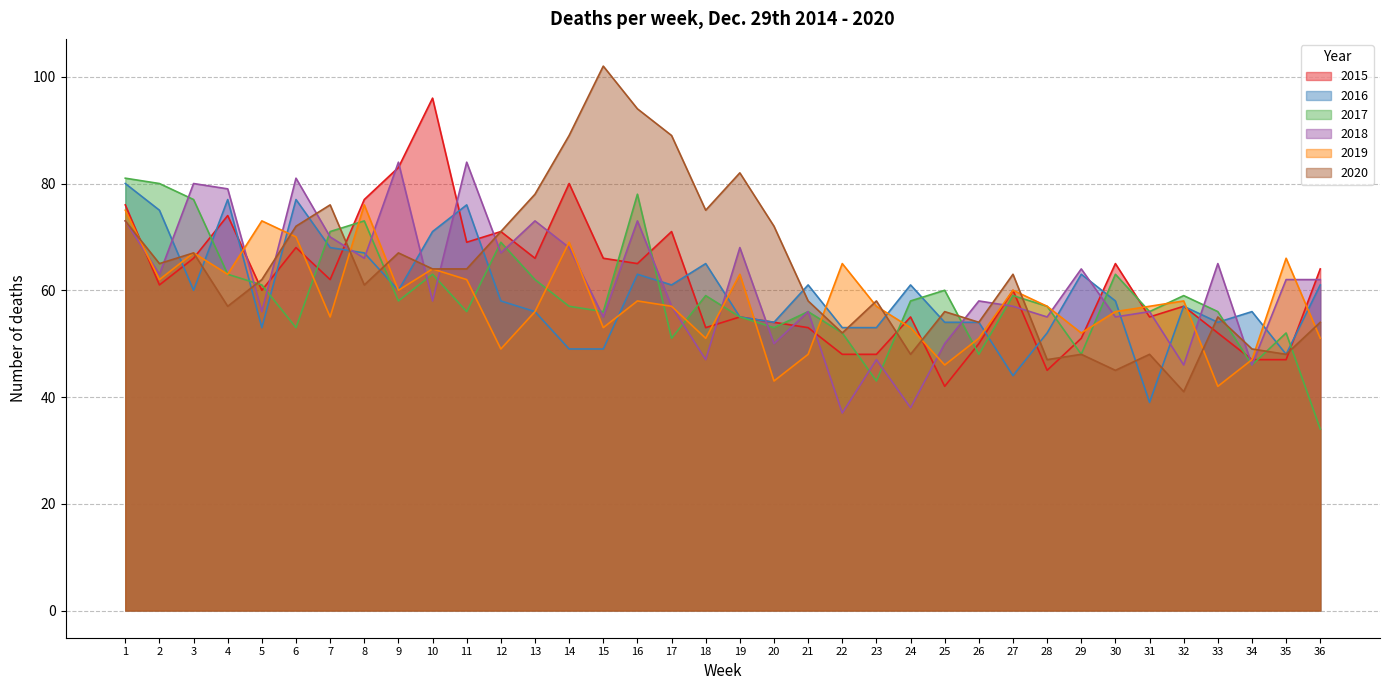

What is the approximate value of 2015 at 23, to the nearest 10?

50